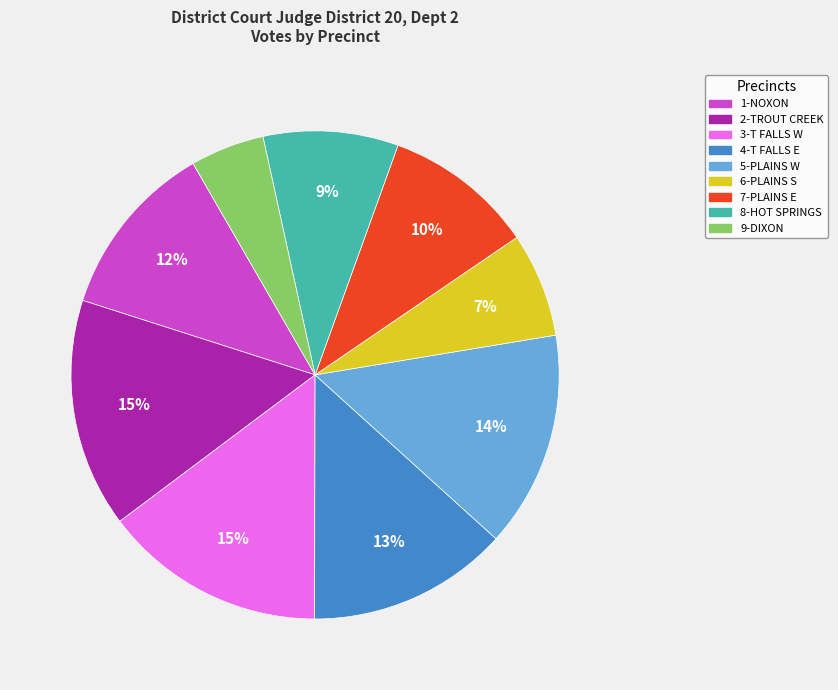

To the nearest percent, what is the difference between the largest and smallest slice percentages?

10%